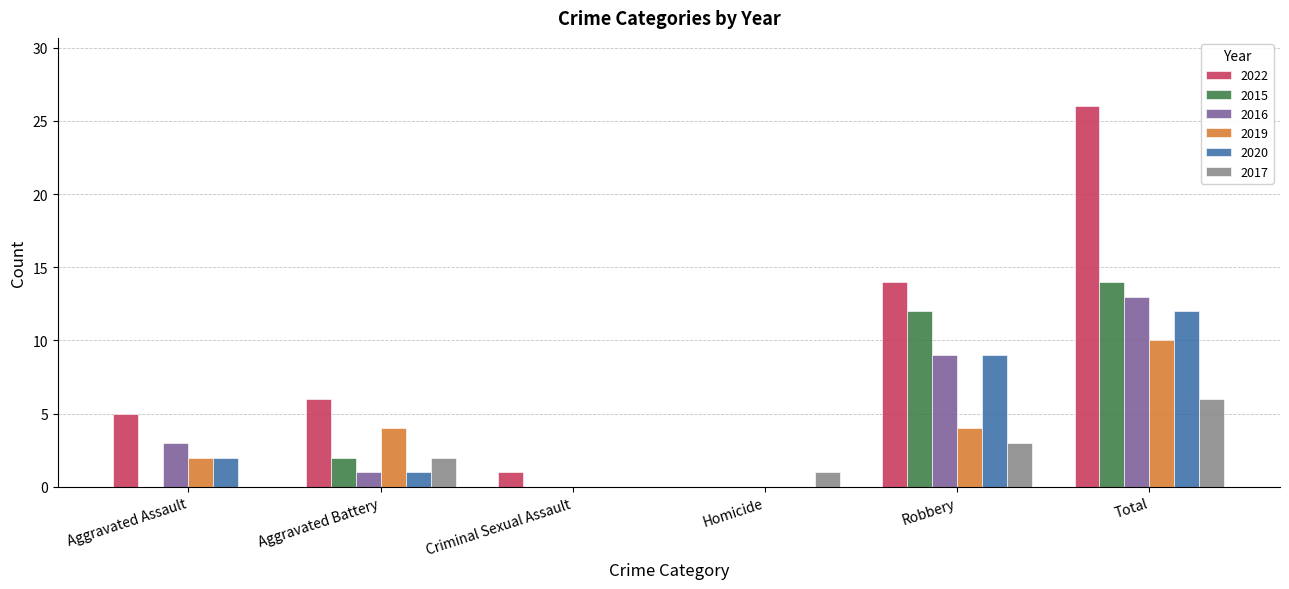

Which series changed the most between Homicide and Robbery?

2022